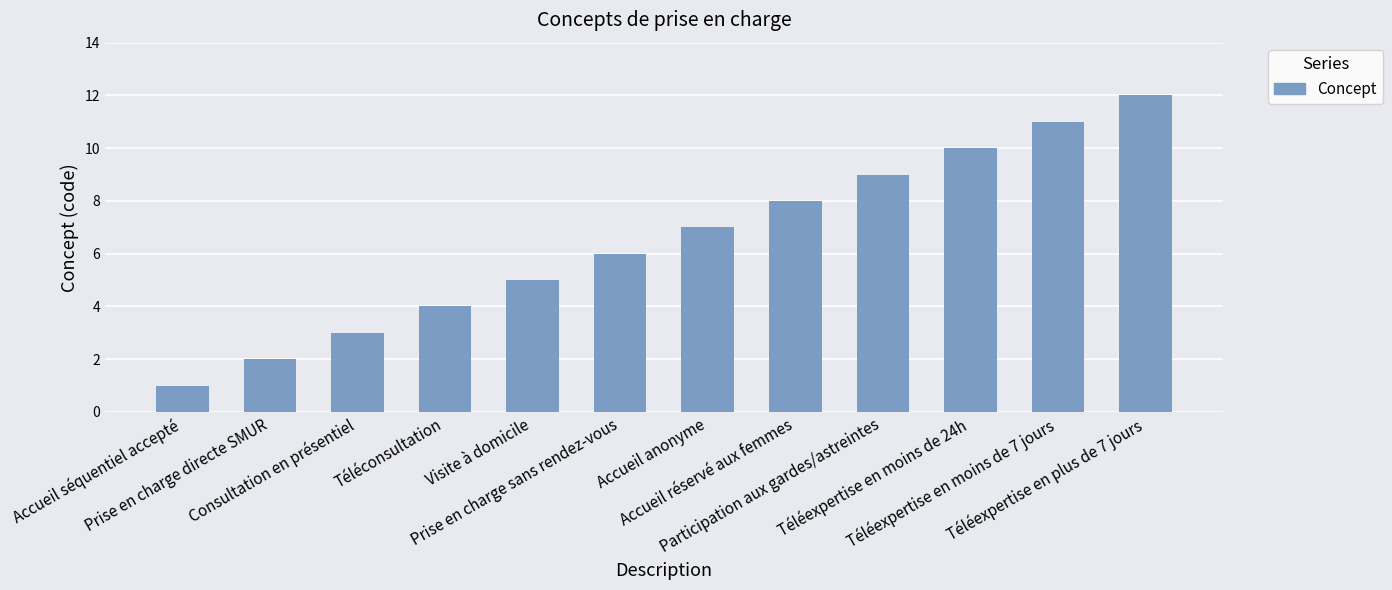

What position from the left is Accueil séquentiel accepté?

1